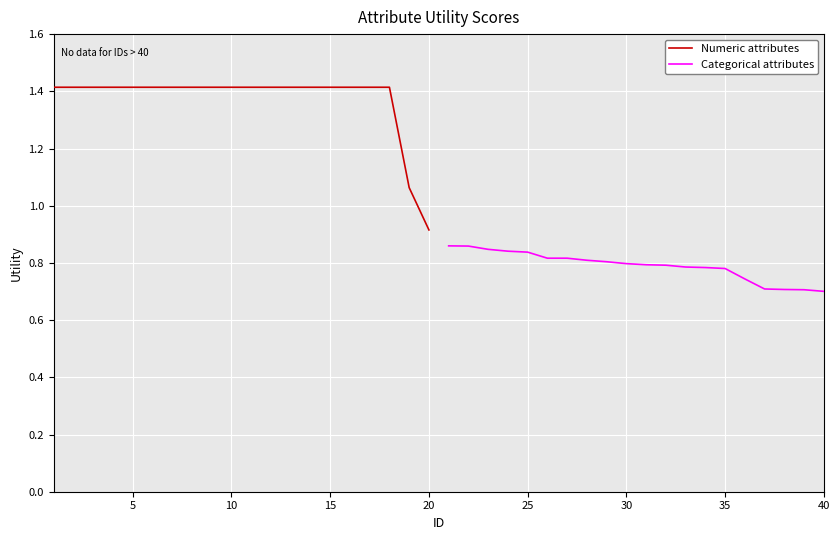

What is the highest value of the Numeric attributes series?

1.4